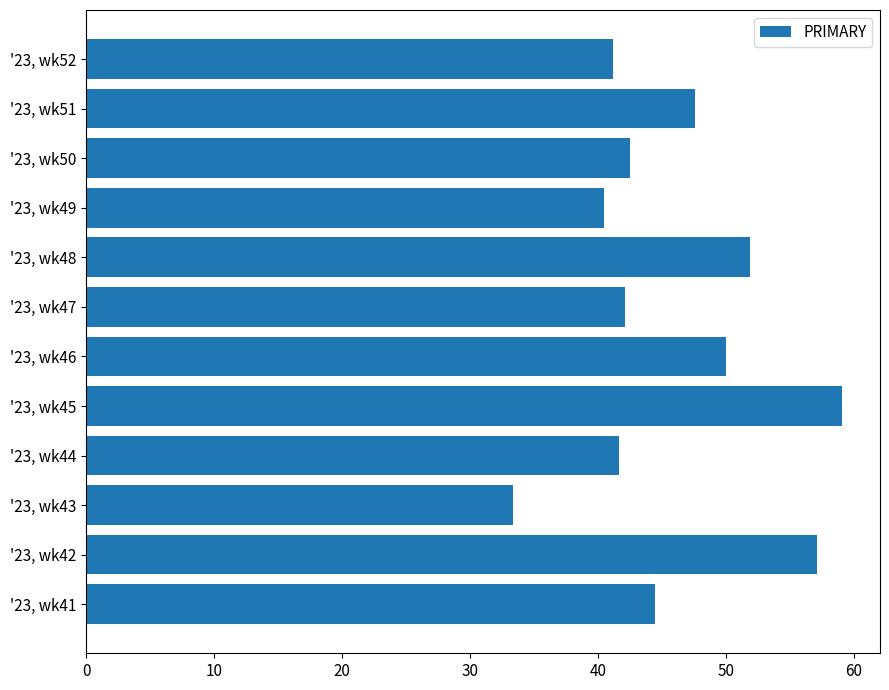

Which category has the lowest value across all series?

'23, wk43